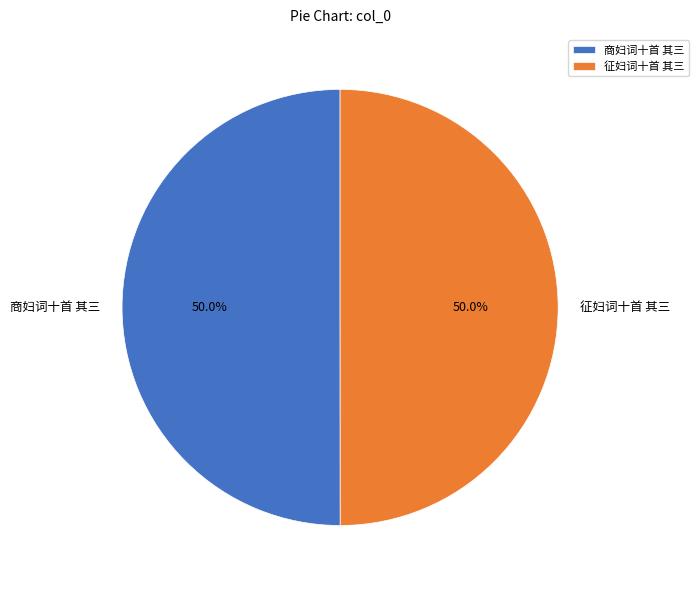

How much of the chart is everything except 商妇词十首 其三?

50.0%